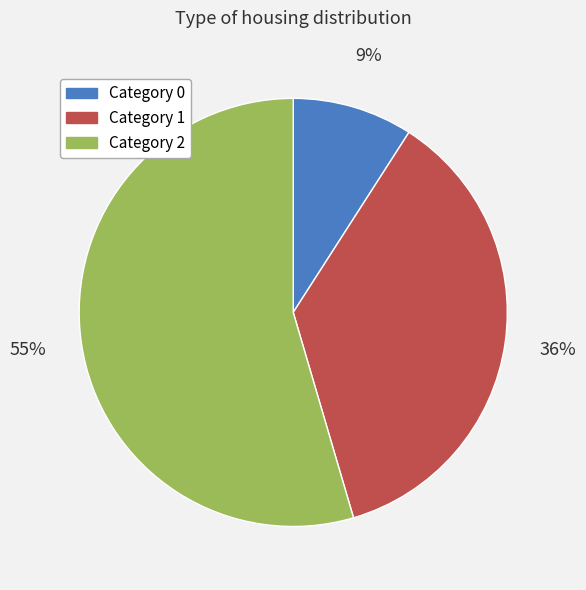

Do Category 0 and Category 2 together represent more than half of the pie?

Yes